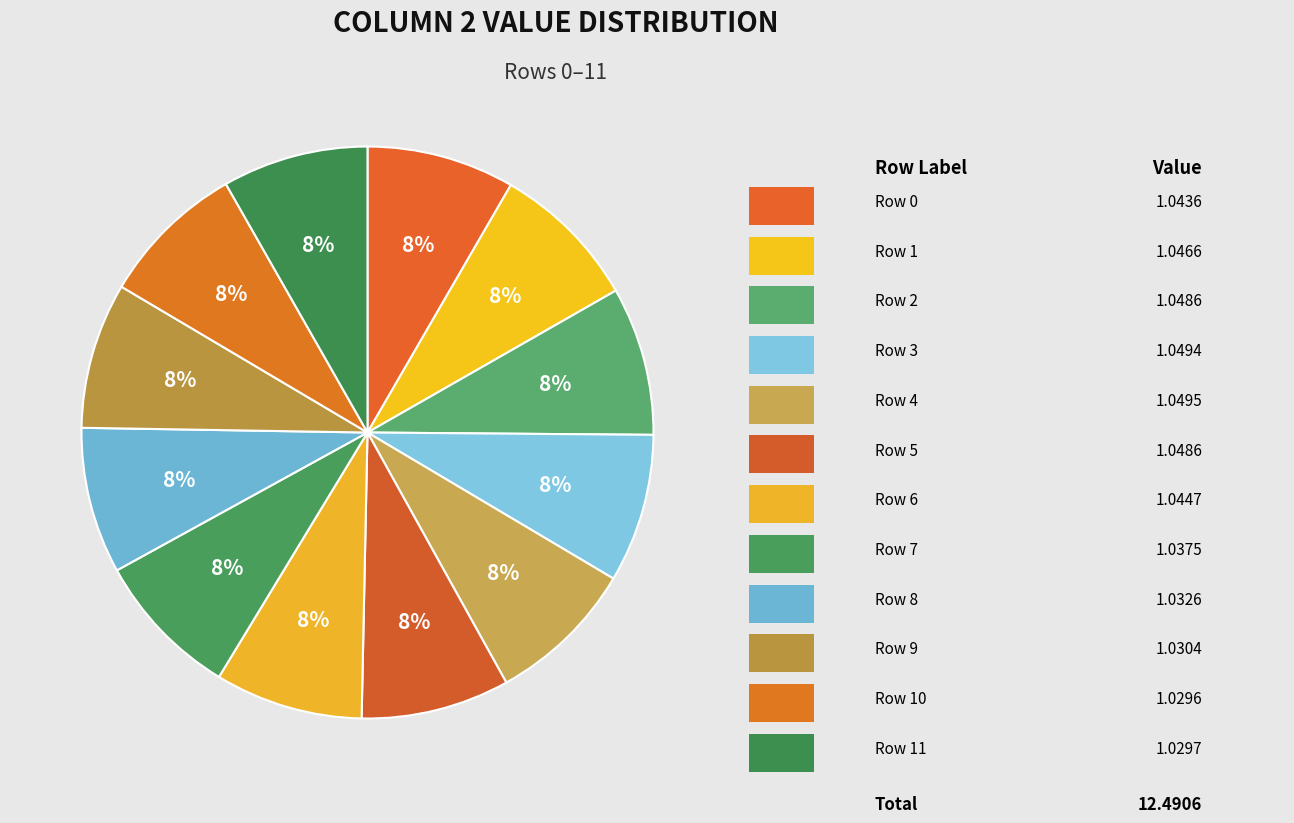

How many slices are in this pie chart?

12